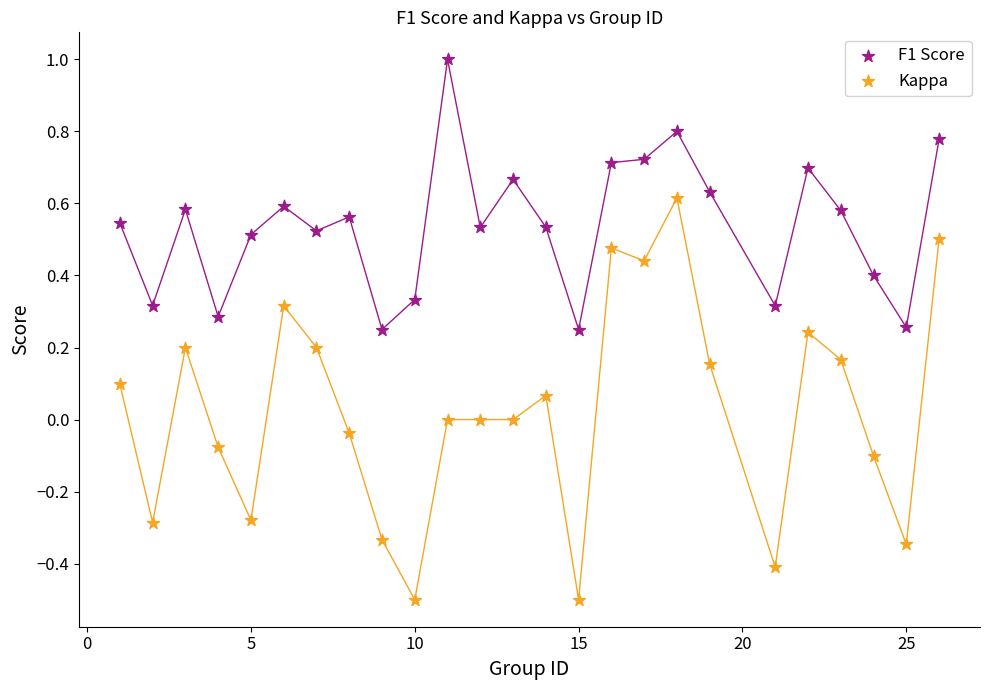

Which series contains the lowest Y value?

Kappa